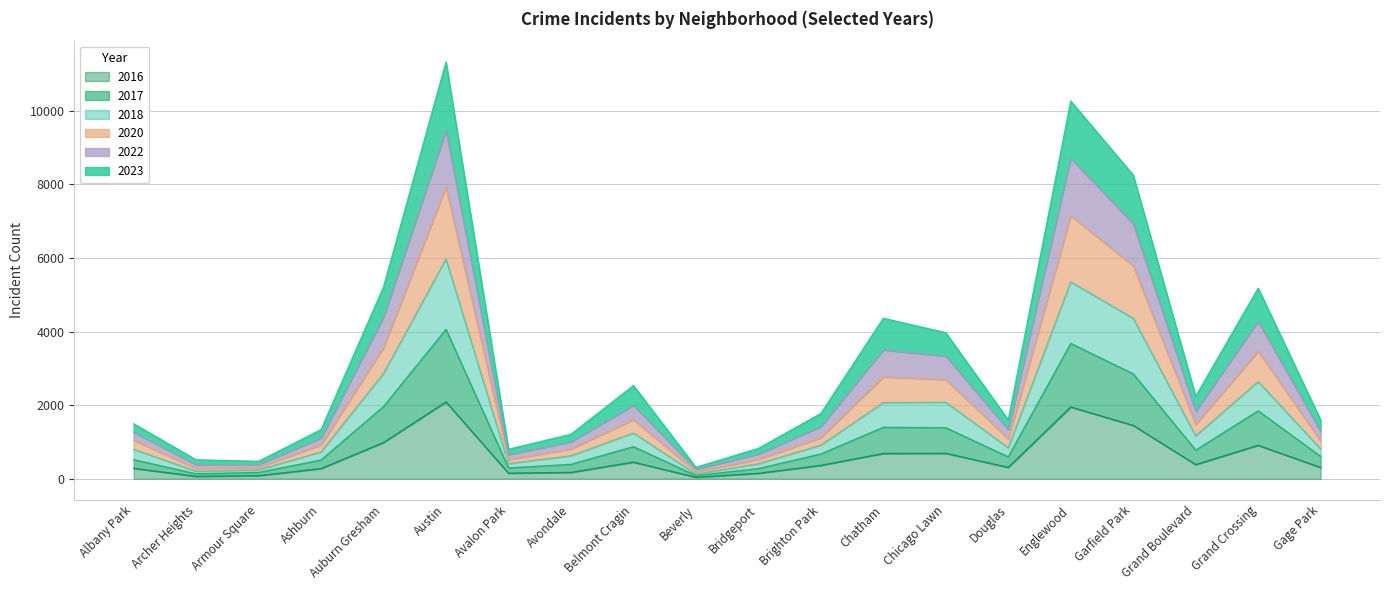

What is the label of the 3rd point from the right?

Grand Boulevard